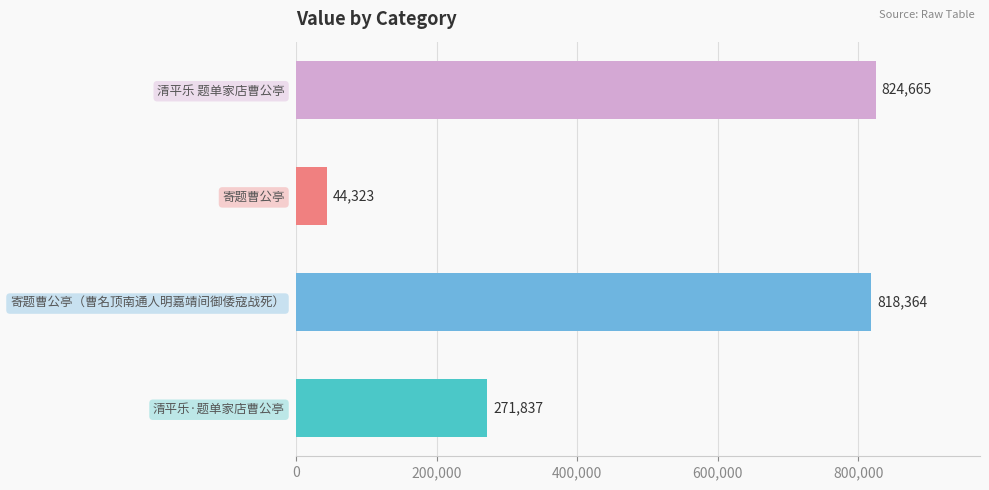

Which label corresponds to the largest value in the chart?

清平乐 题单家店曹公亭